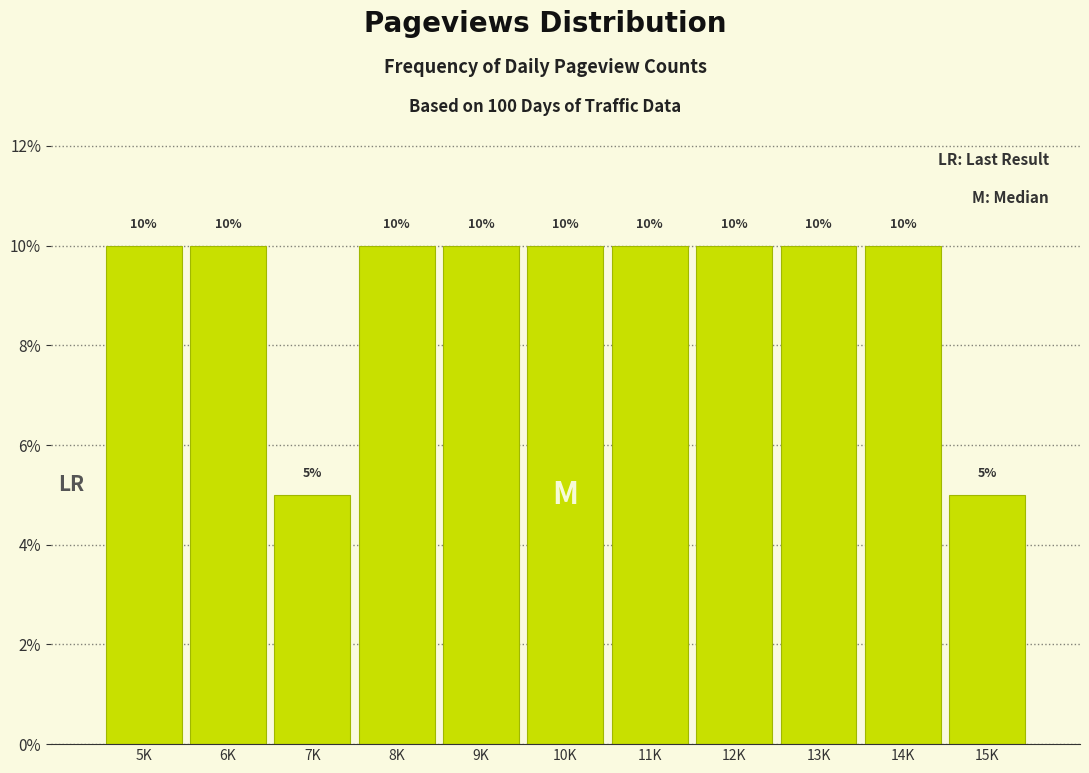

Reading left to right, transcribe all the data shown in this chart.

10	10	5	10	10	10	10	10	10	10	5